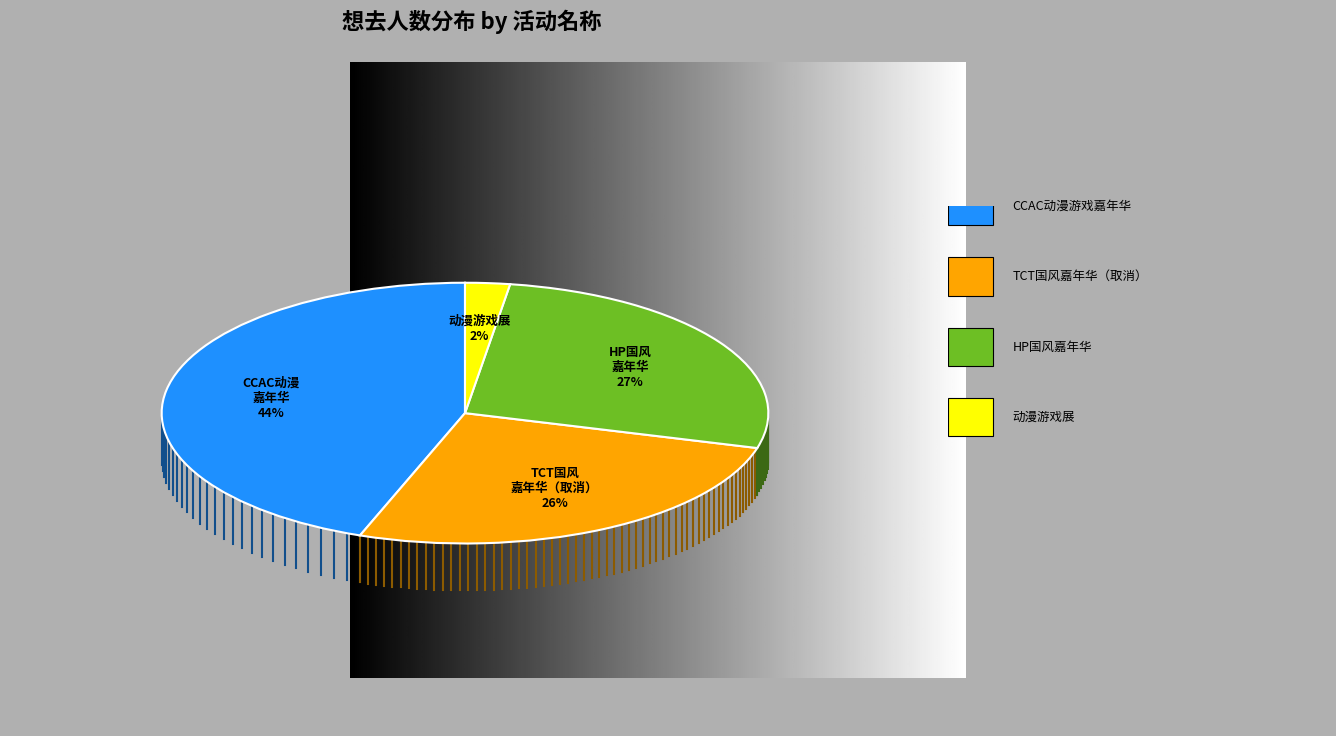

The 丽水·CCAC动漫游戏嘉年华 slice represents 58% of the pie. True or false?

False